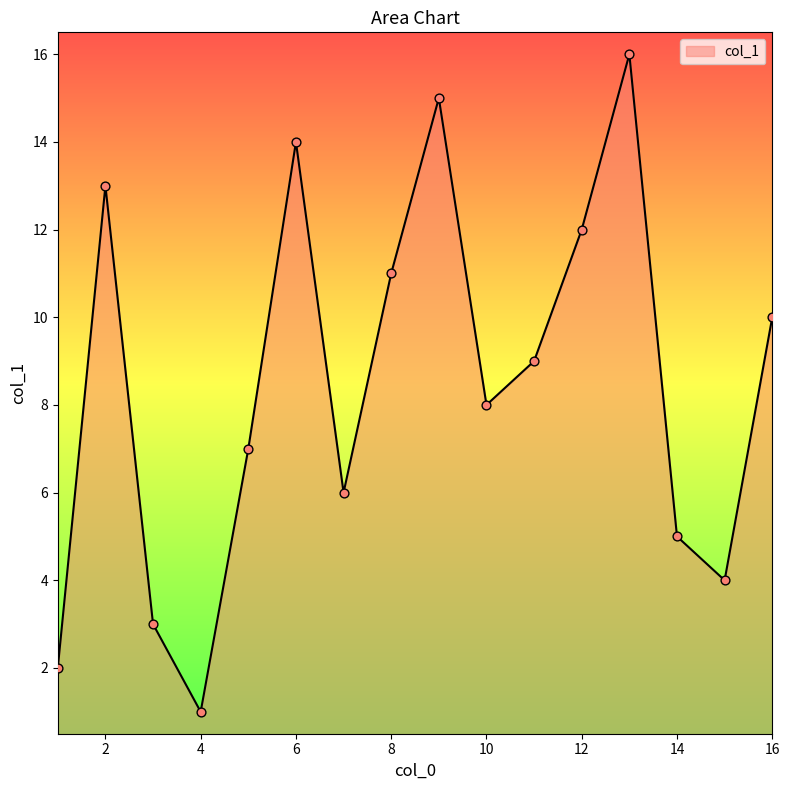

What is the greatest value displayed?

16